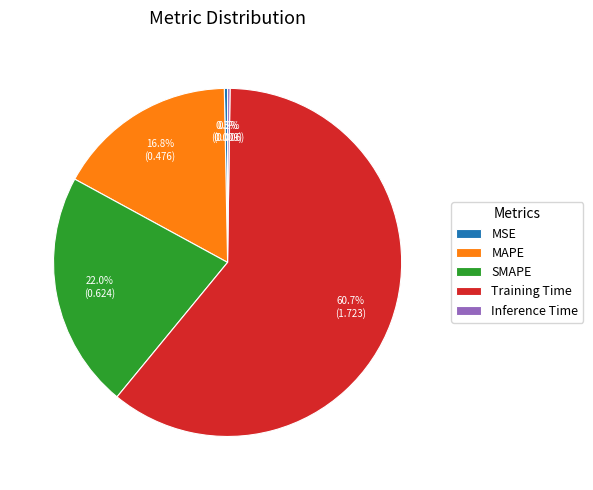

To the nearest percent, what is the difference between the SMAPE and MAPE slice percentages?

5%